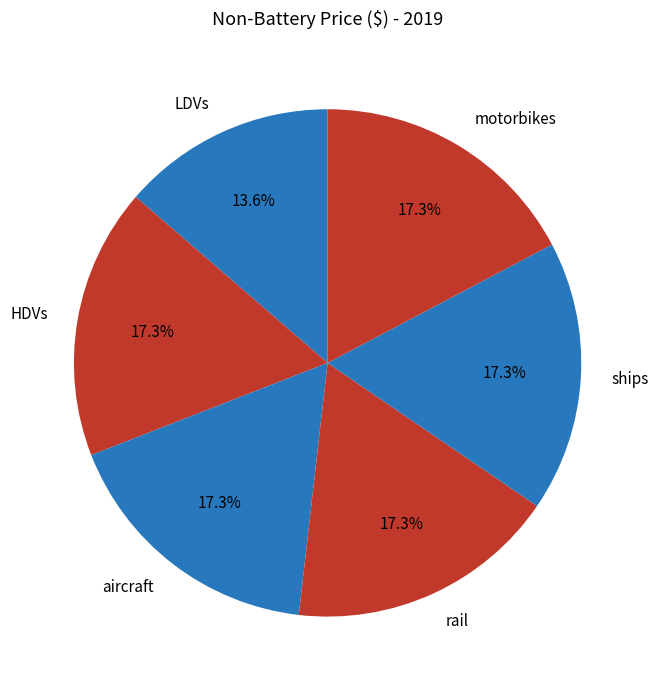

What is the smallest slice in the pie chart?

LDVs